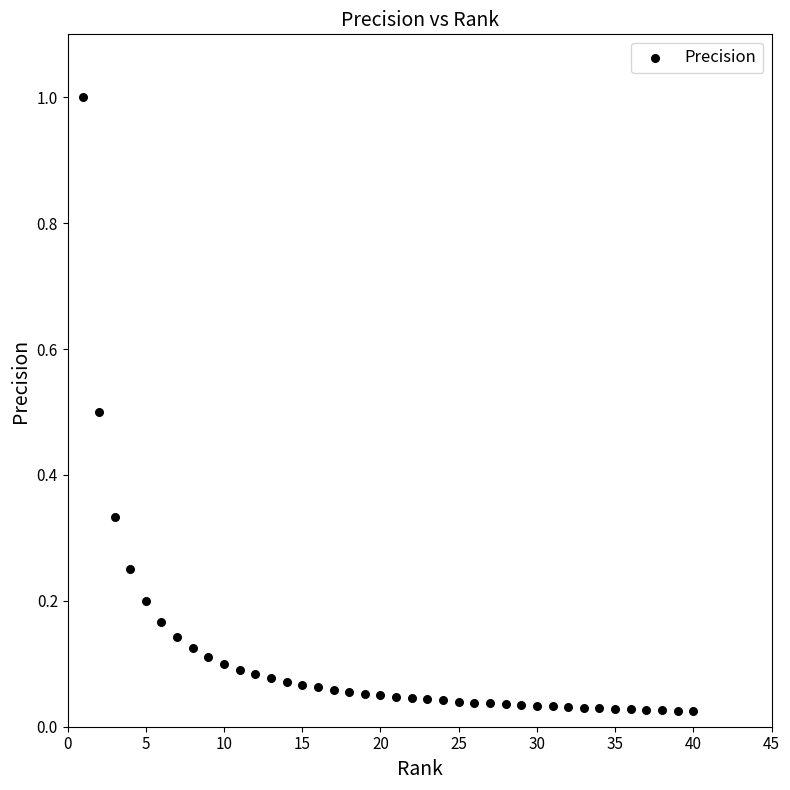

What is the range of X values (max minus min)?

39.0